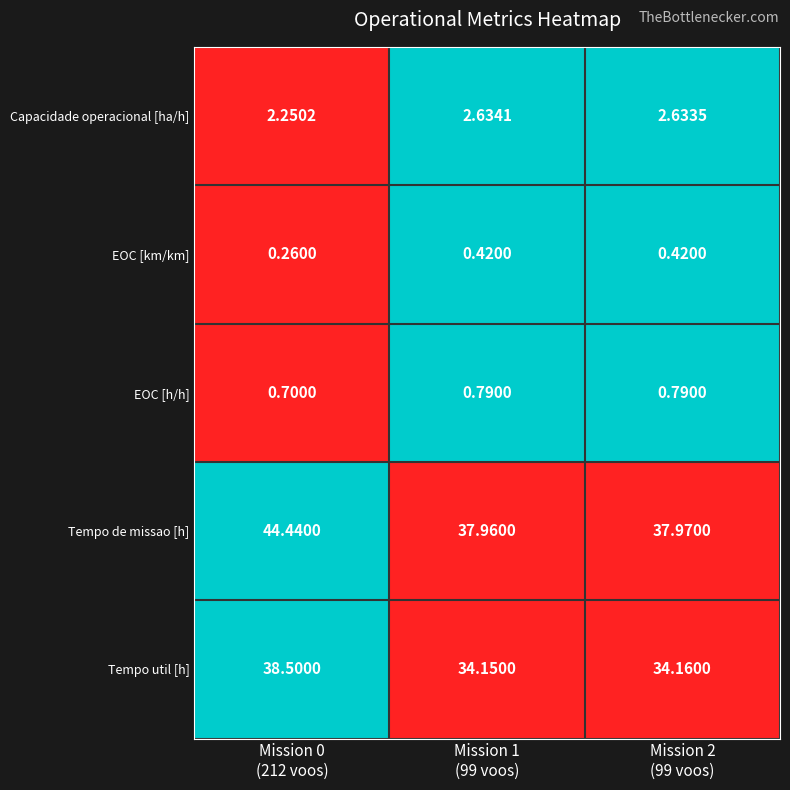

Which series has the largest total across all categories?

Tempo de missao [h]